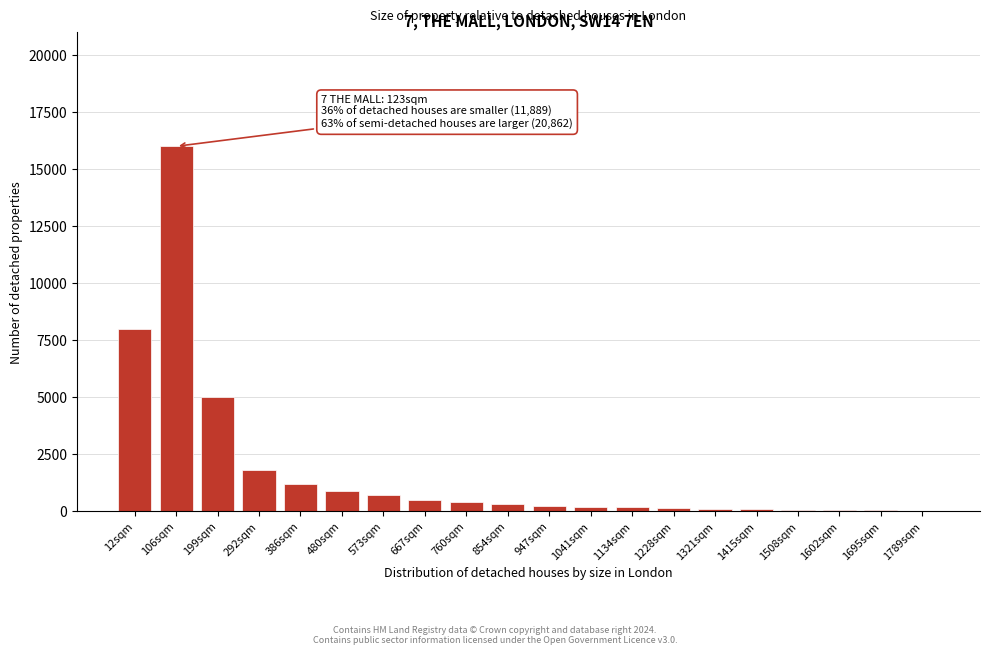

Is it true that the value at 573sqm is 700?

True